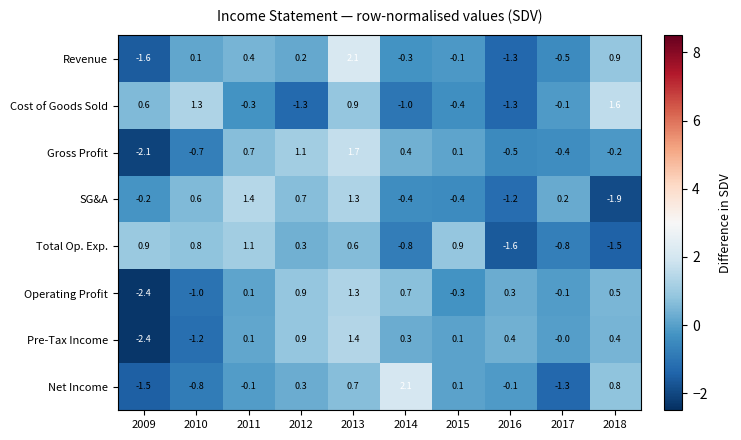

What is the sum of the Total Op. Exp. values at 2011 and 2016?

-0.5